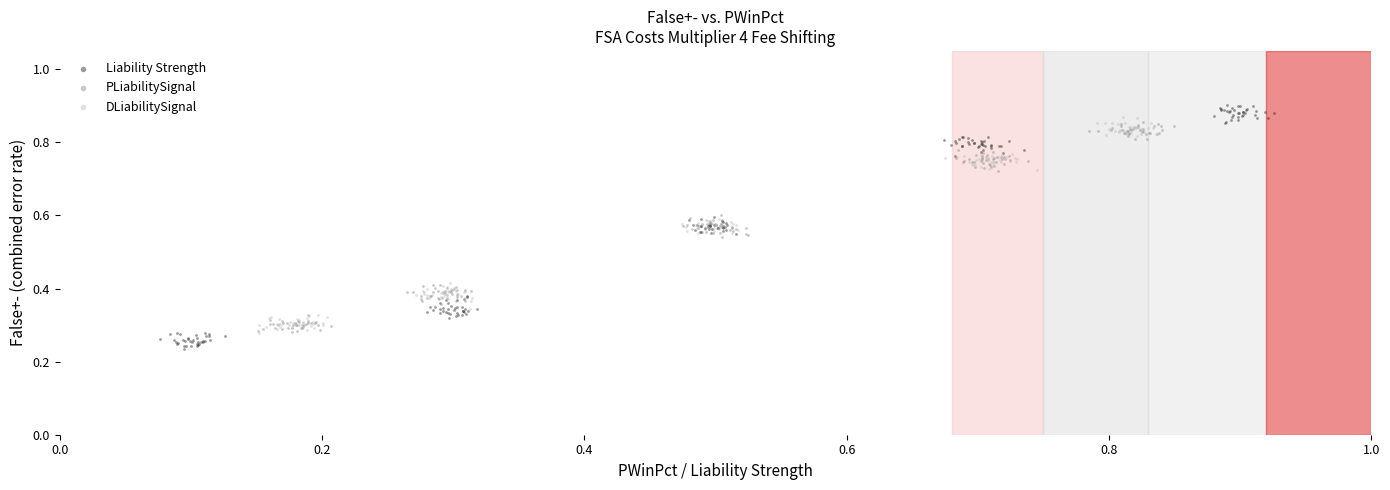

Which series contains the highest Y value?

Liability Strength